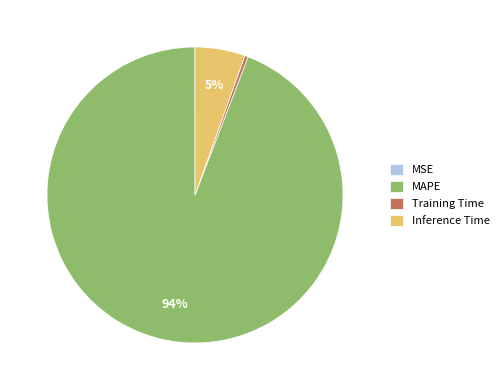

To the nearest percent, what is the average slice percentage?

25%